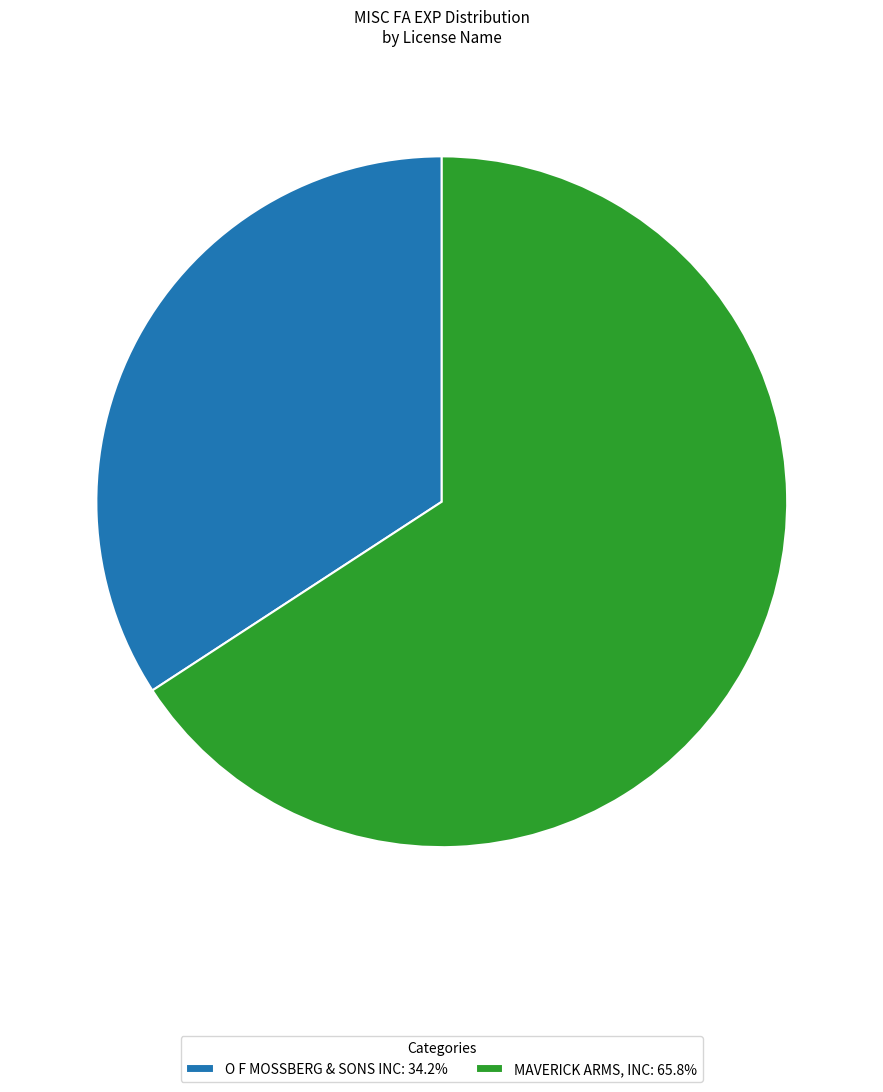

Do O F MOSSBERG & SONS INC: 34.2% and MAVERICK ARMS, INC: 65.8% together represent more than half of the pie?

Yes